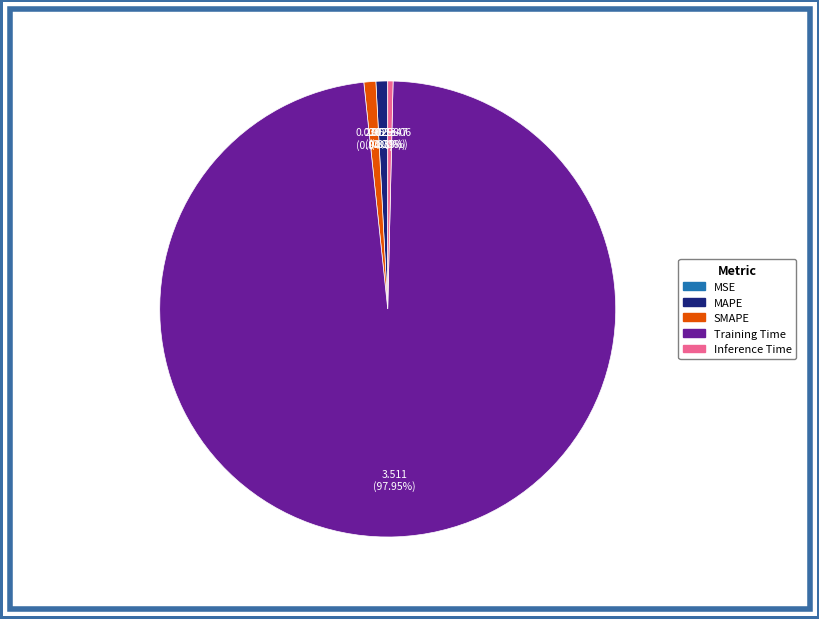

Does MAPE account for over 50% of the chart?

No